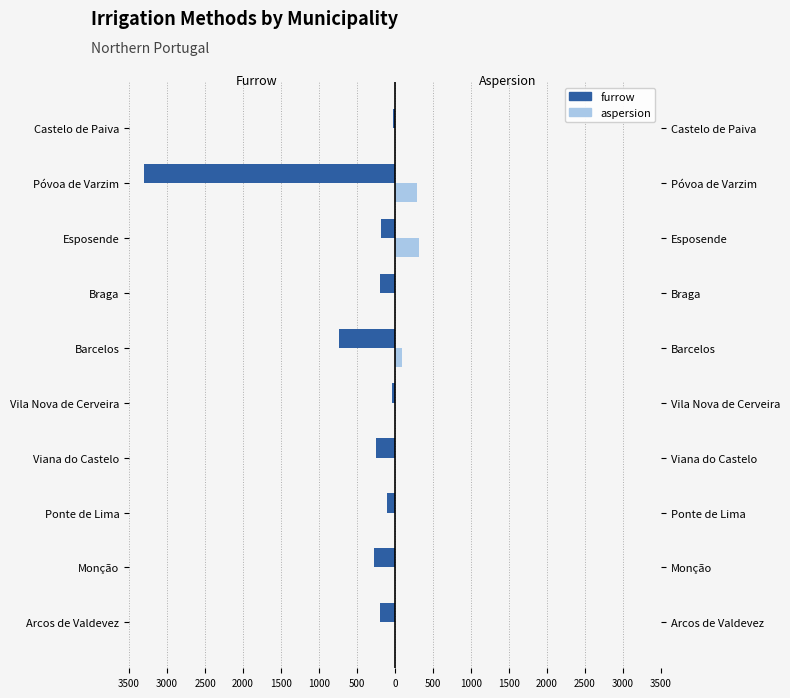

How many data points in aspersion are above 0?

3